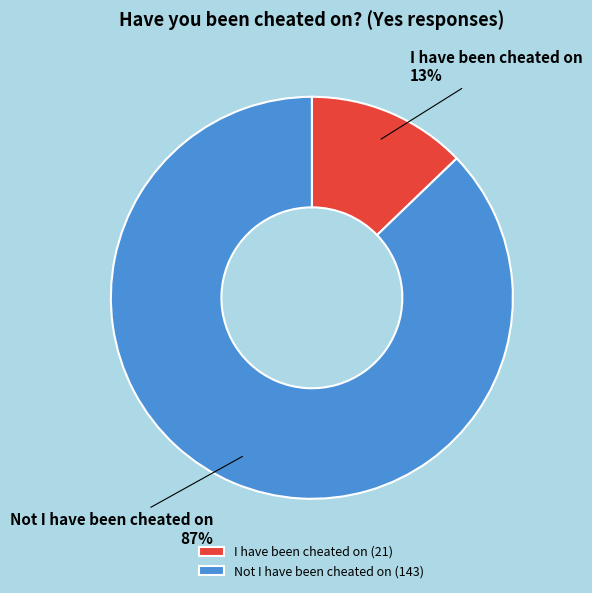

Which category has the smallest portion of the pie?

I have been cheated on